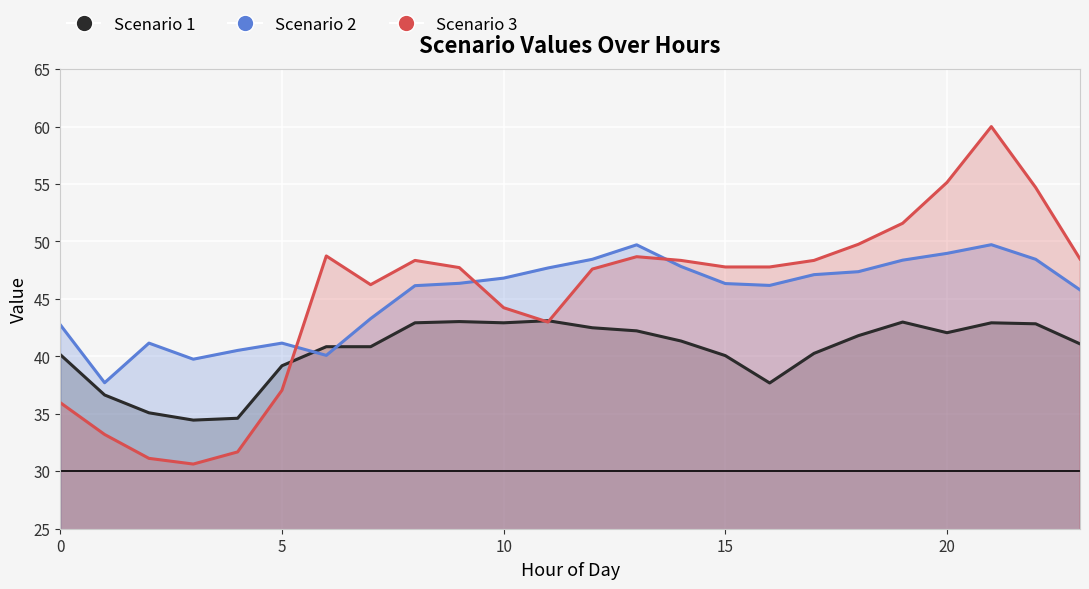

Which series has the largest total across all categories?

Scenario 2